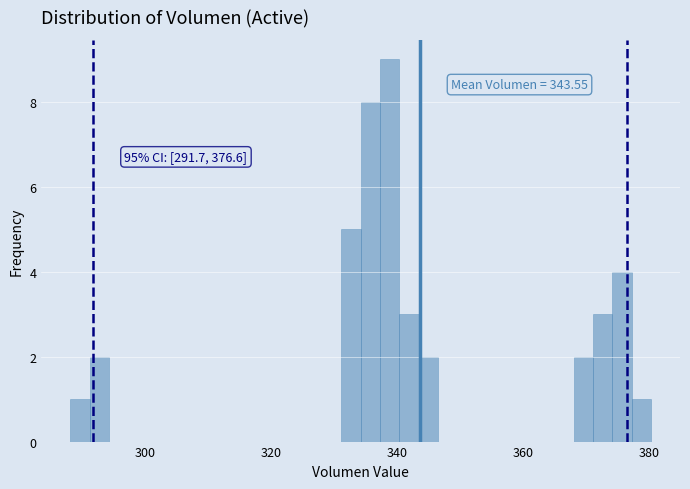

Around what value on the x-axis is the tallest bar? Give the approximate position of its centre, as read against the axis.

338